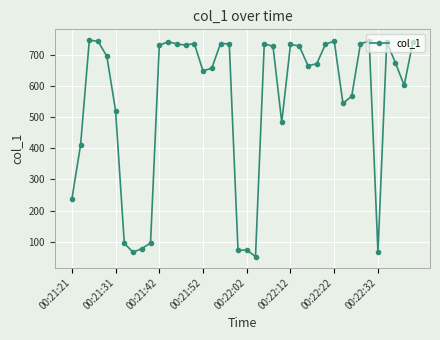

What is the maximum value shown in the chart?

746.5